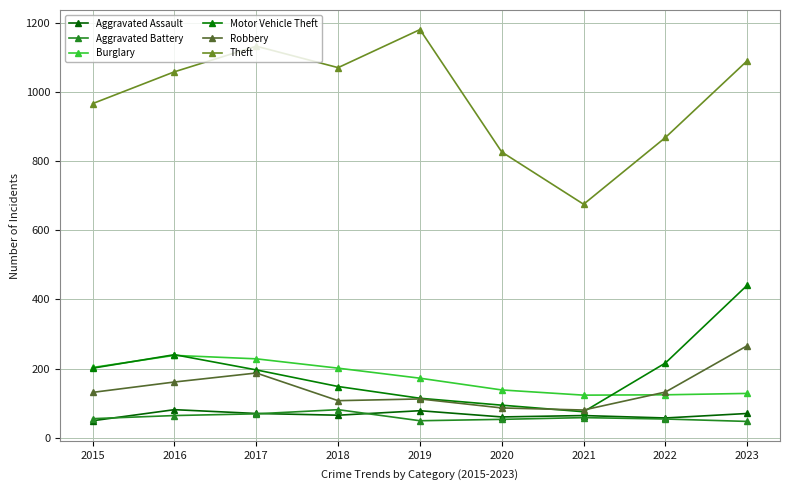

At which category does Motor Vehicle Theft reach its first local peak?

2016